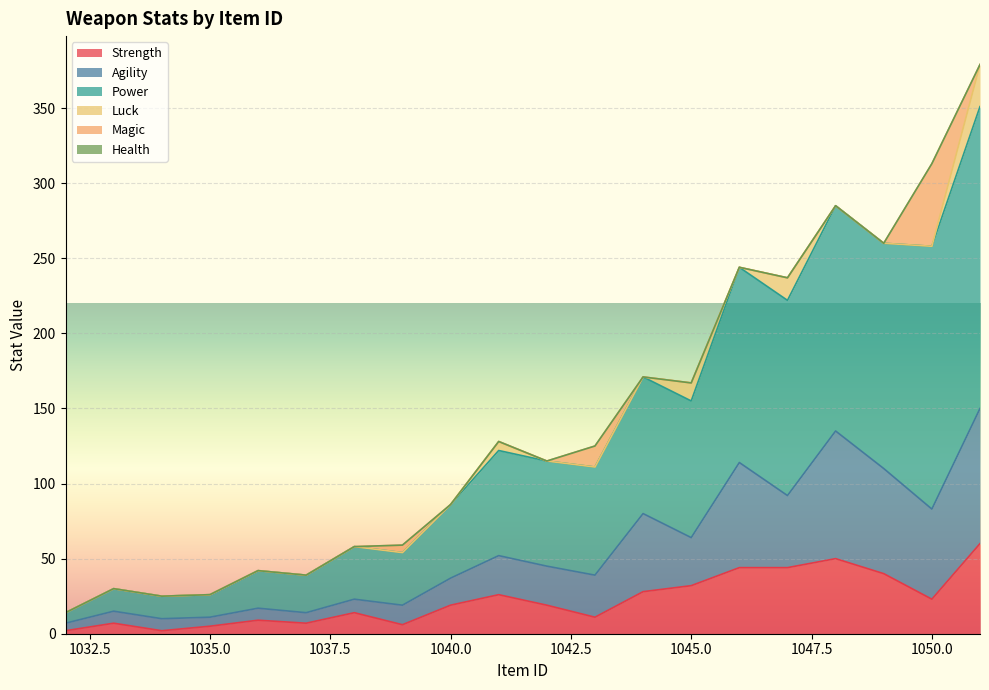

At which label is Strength closest to 31?

1045